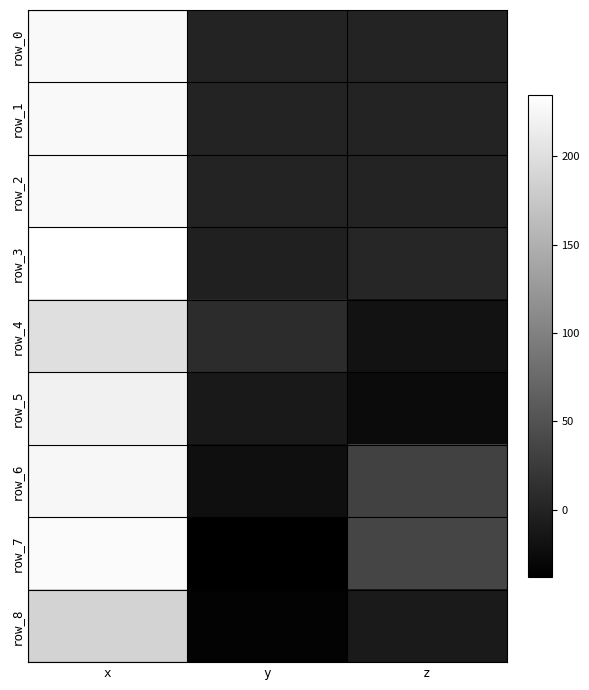

At which label does row_4 reach its peak?

x